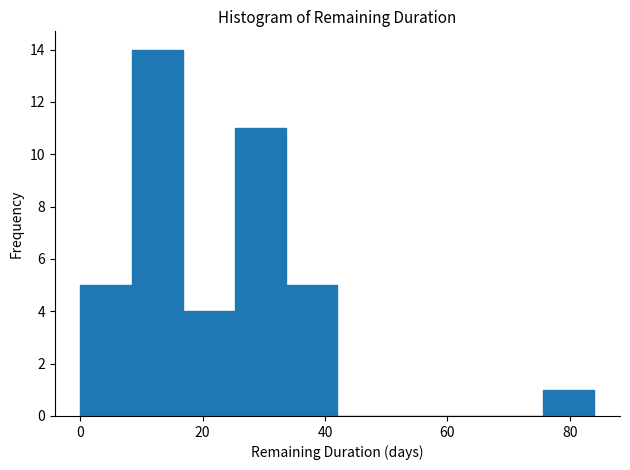

What is the height of the bar covering 8 to 16 on the x-axis? Neither the bar edges nor the heights are printed on the chart, so give them approximately, as read against the axes.

14